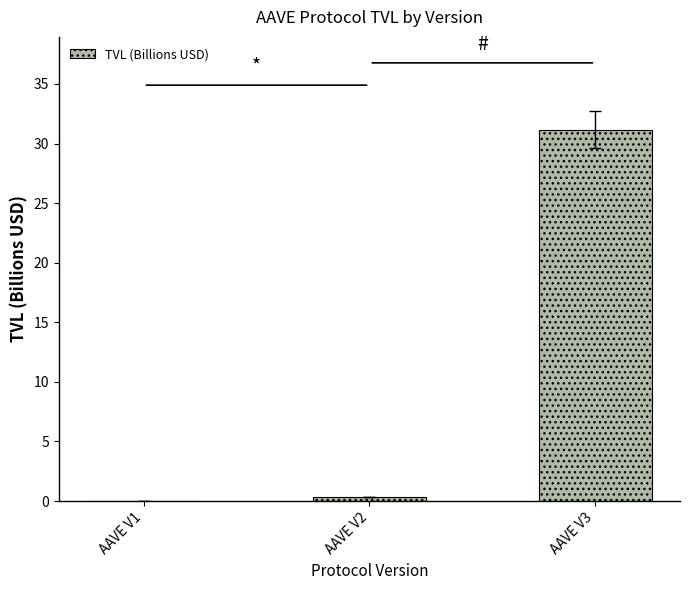

What is the greatest value displayed?

31.2